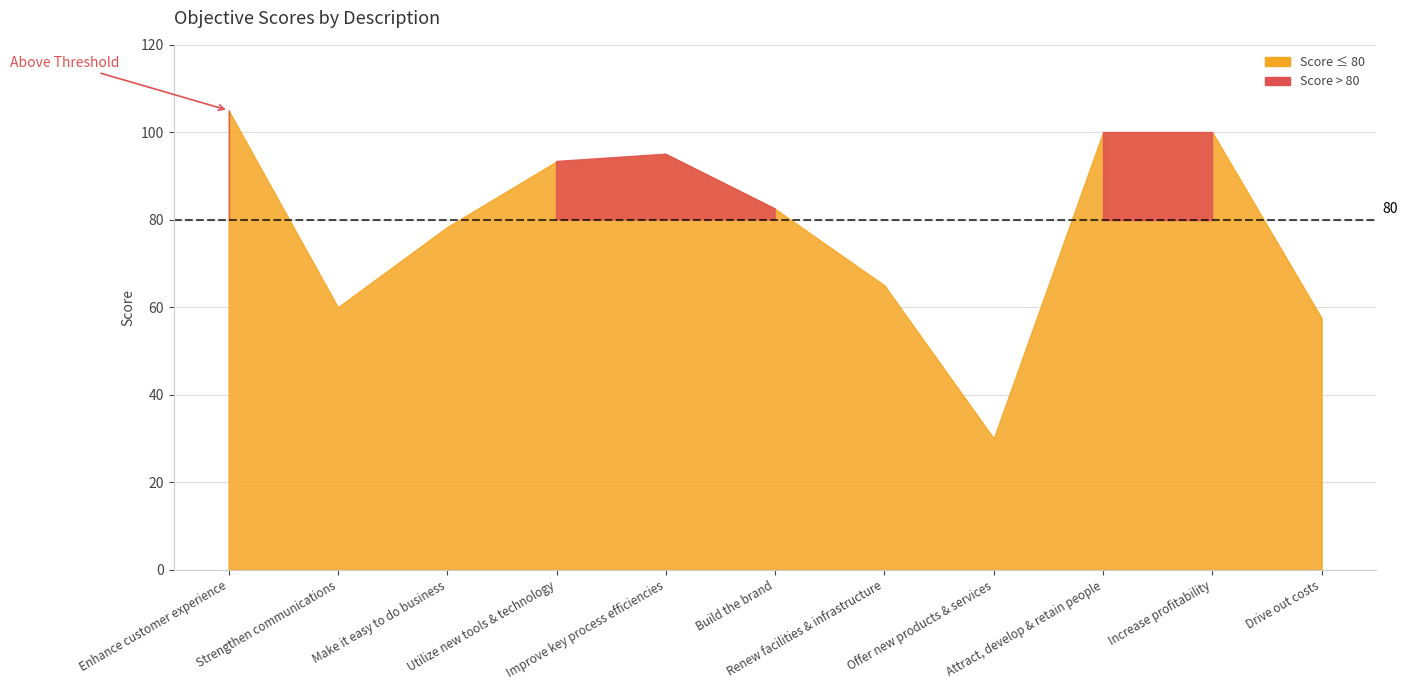

The chart shows a value of 65.0 at Renew facilities & infrastructure. True or false?

True